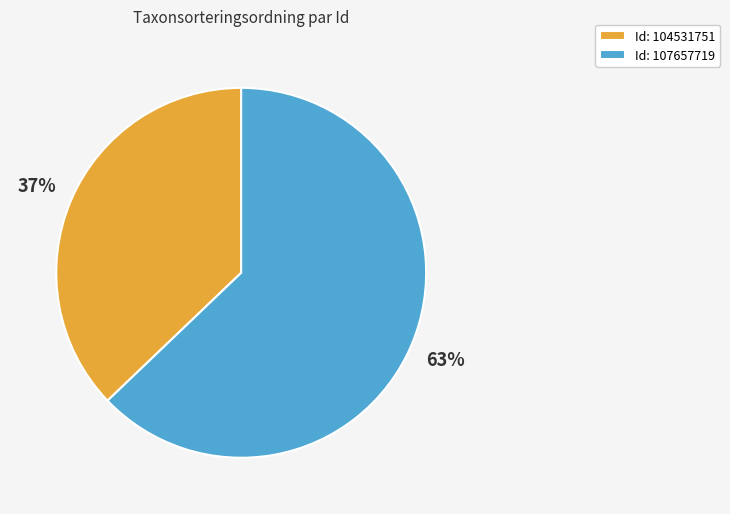

Rank the categories by value from highest to lowest.

Id: 107657719, Id: 104531751